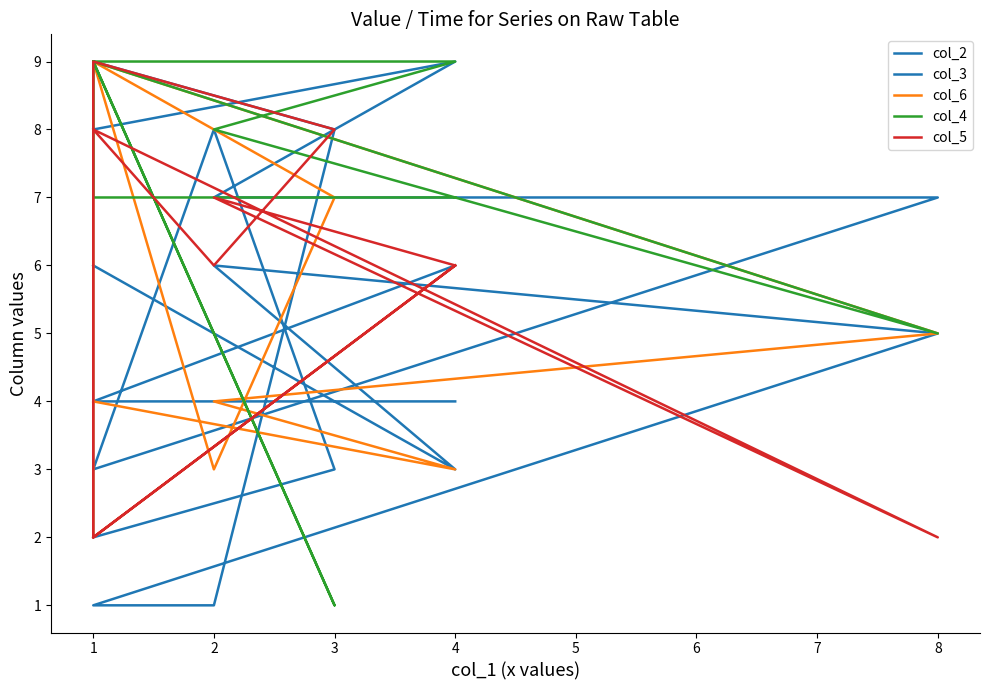

How many lines are shown in the chart?

5